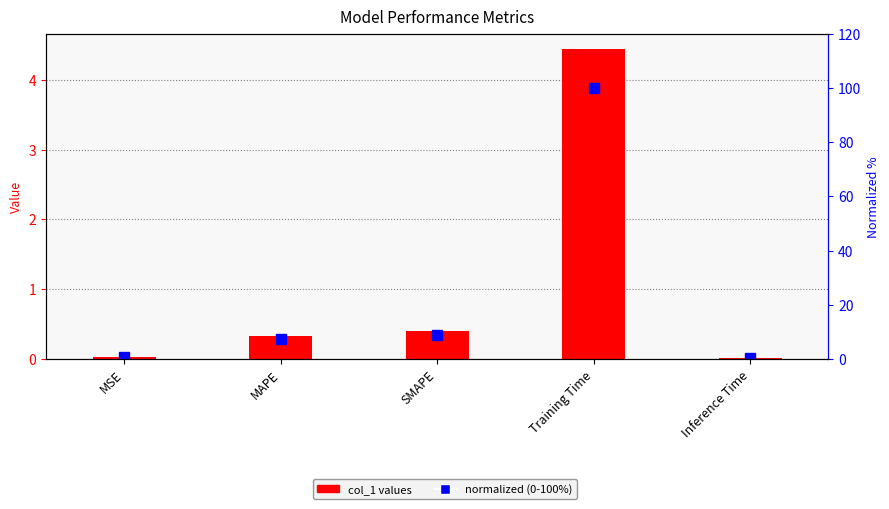

Reading left to right, transcribe all the data shown in this chart.

col_1 values: 0.0	0.3	0.4	4.4	0.0
normalized (0-100%): 0.7	7.5	9.0	100.0	0.4